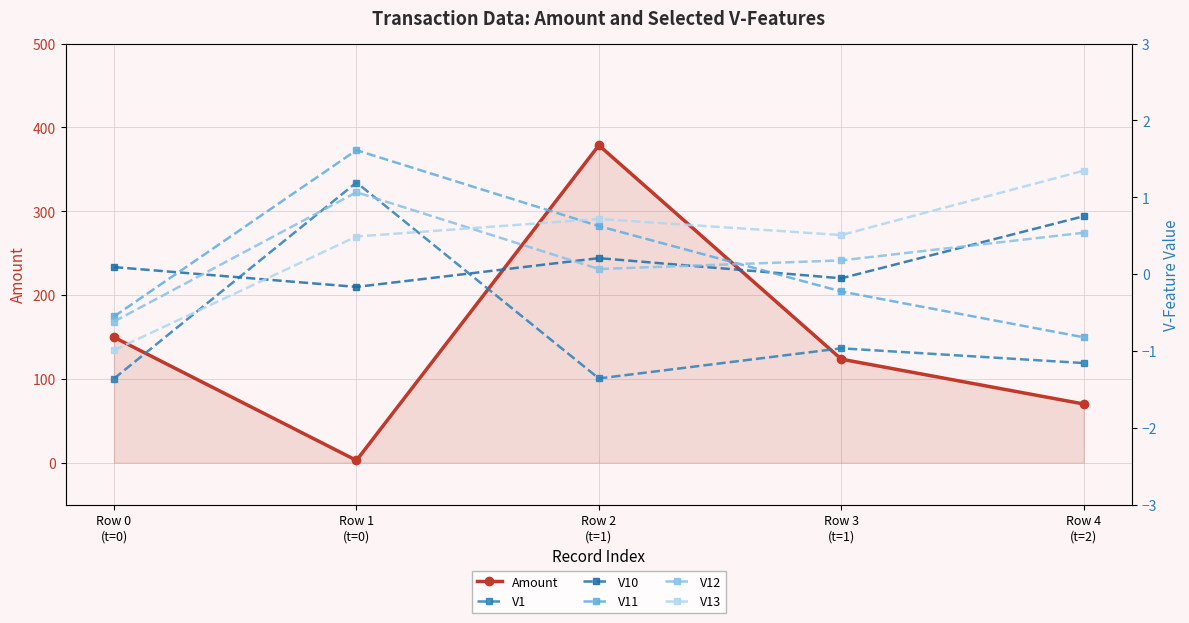

True or false: V11 and Amount cross at least once.

False